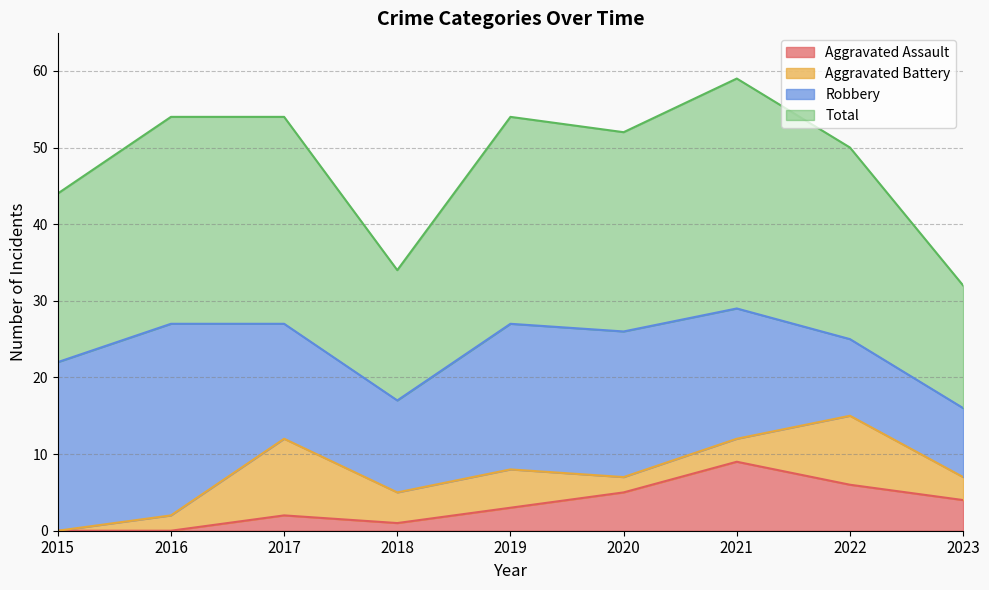

What is the highest value of the Aggravated Assault series?

9